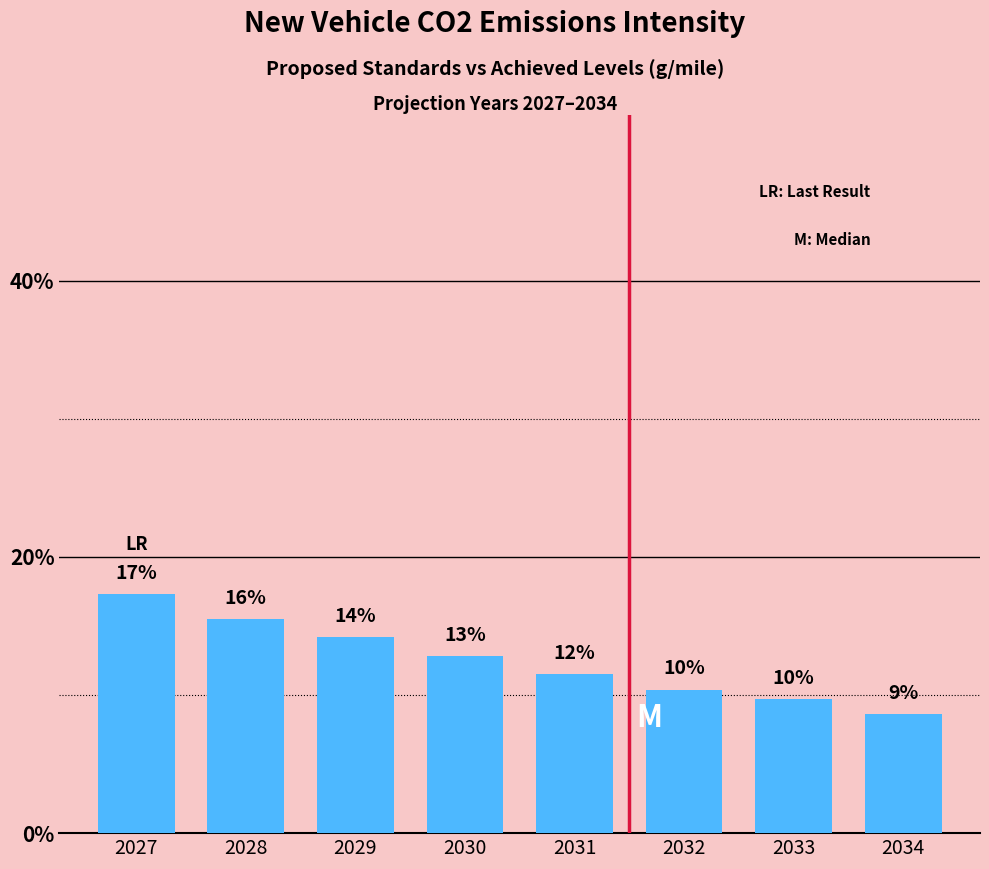

What is the sum of all values?

100.0